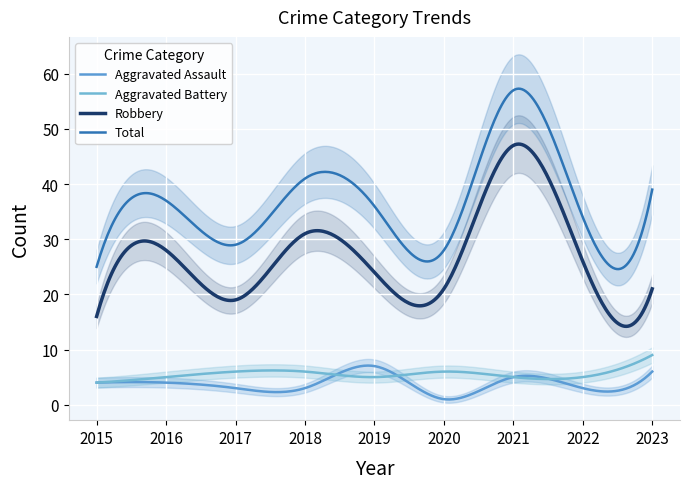

What are all the series names shown in the legend?

Aggravated Assault, Aggravated Battery, Robbery, Total